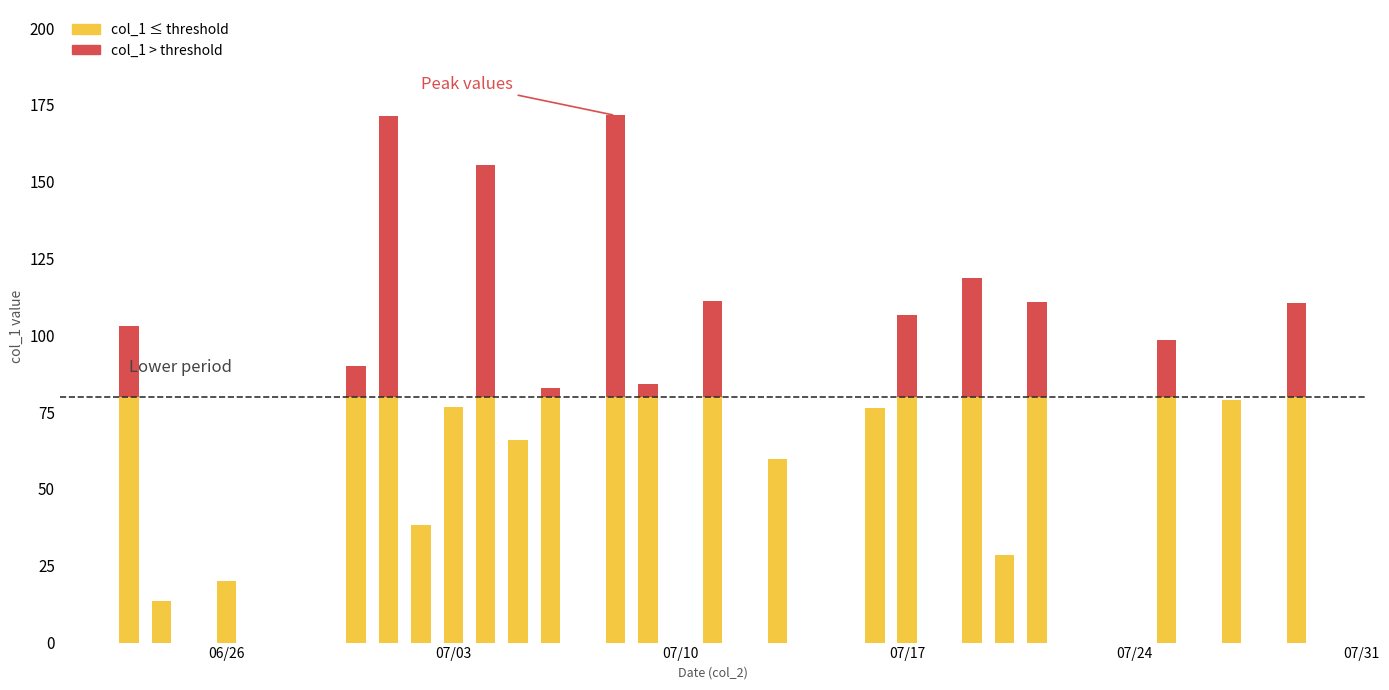

Which has a higher value, 2018-06-30 or 2018-07-03?

2018-06-30